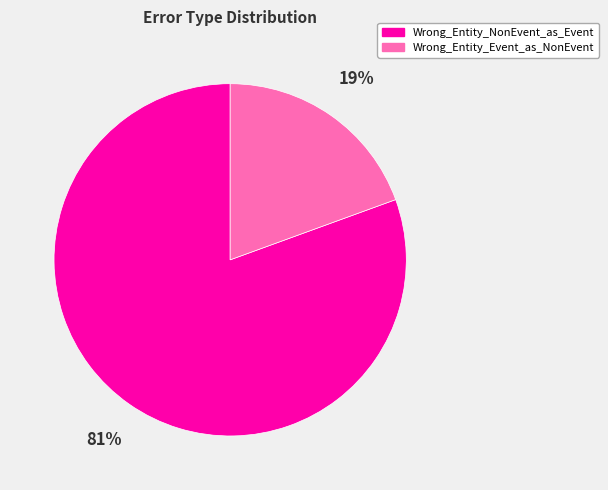

Which has a higher value, Wrong_Entity_Event_as_NonEvent or Wrong_Entity_NonEvent_as_Event?

Wrong_Entity_NonEvent_as_Event